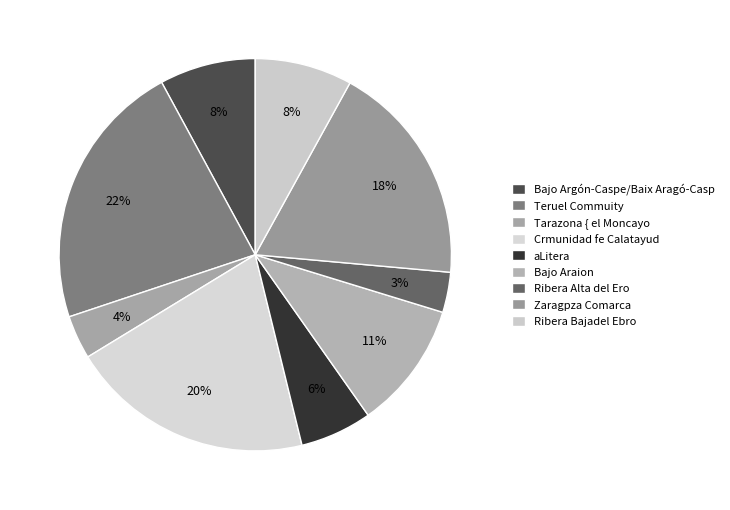

Rank the categories by value from highest to lowest.

Teruel Commuity, Crmunidad fe Calatayud, Zaragpza Comarca, Bajo Araion, Ribera Bajadel Ebro, Bajo Argón-Caspe/Baix Aragó-Casp, aLitera, Tarazona { el Moncayo, Ribera Alta del Ero